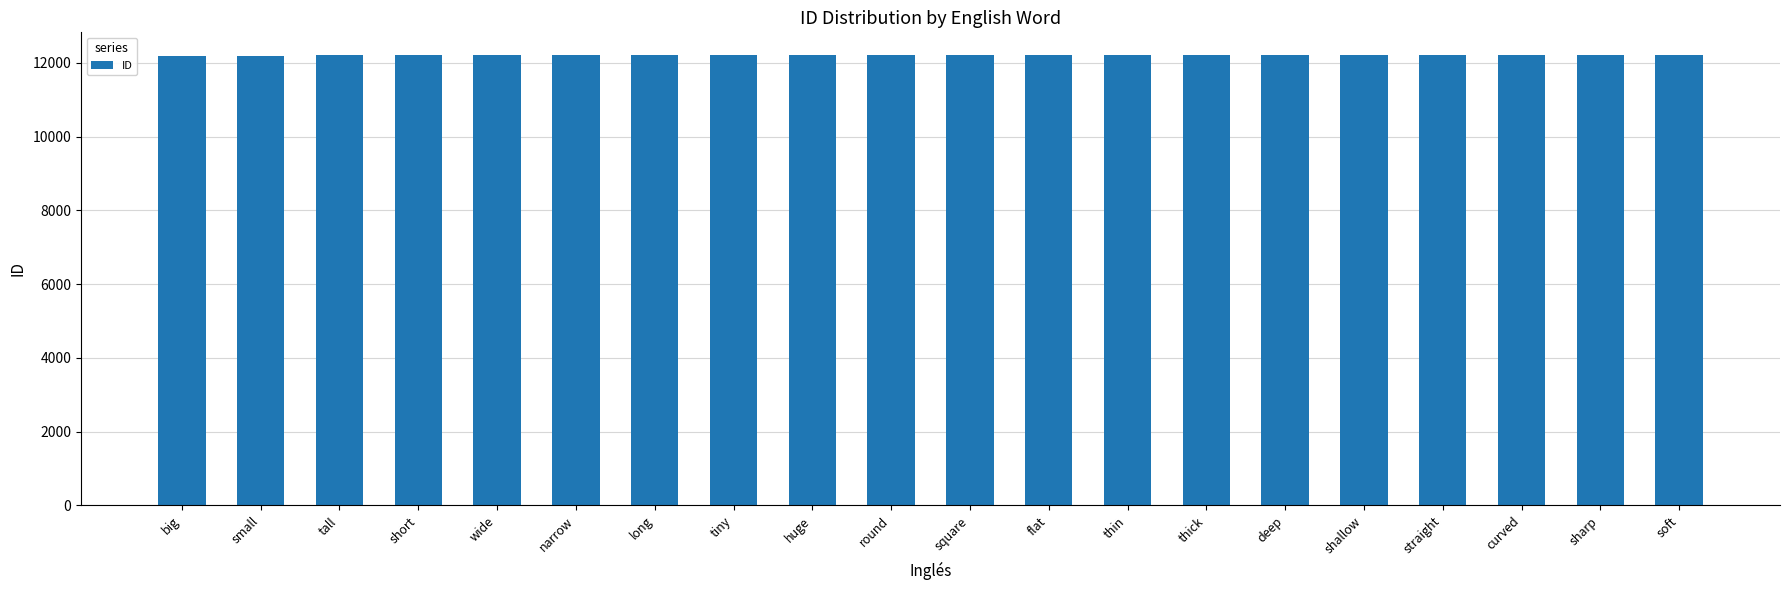

What is the average value?

12210